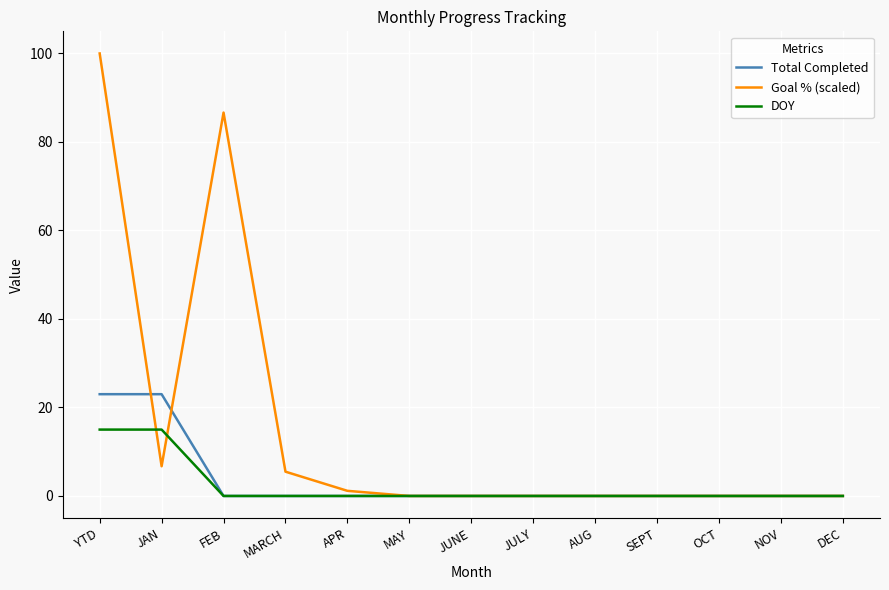

What is the total value across all series at APR?

1.2